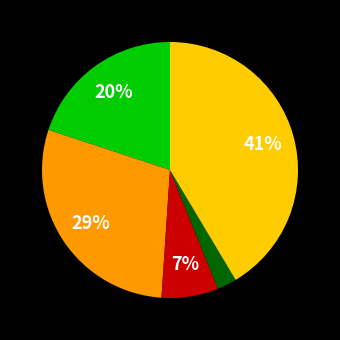

To the nearest percent, what is the difference between the largest and smallest slice percentages?

39%